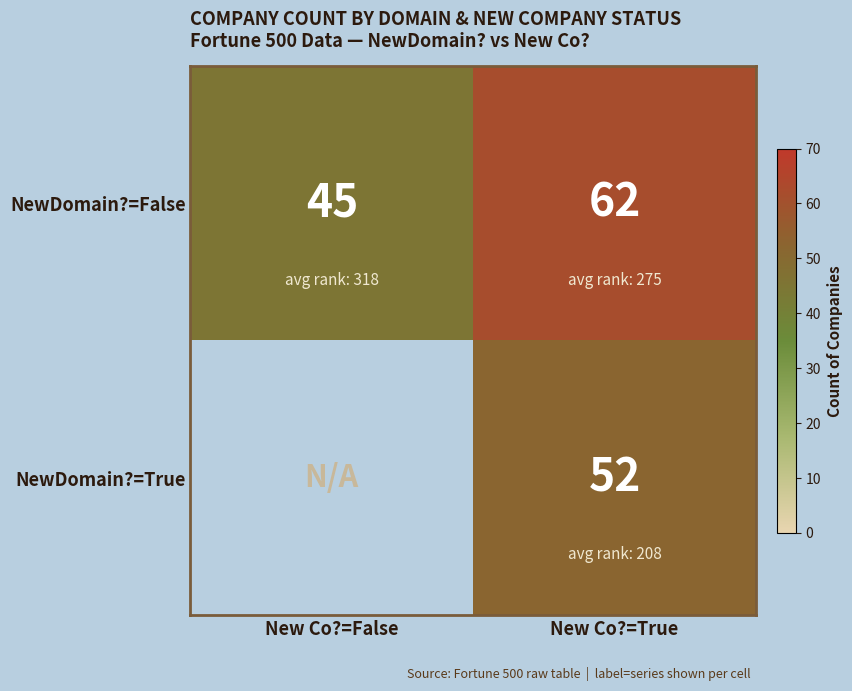

At New Co?=True, list the series in order from largest to smallest.

NewDomain?=False, NewDomain?=True